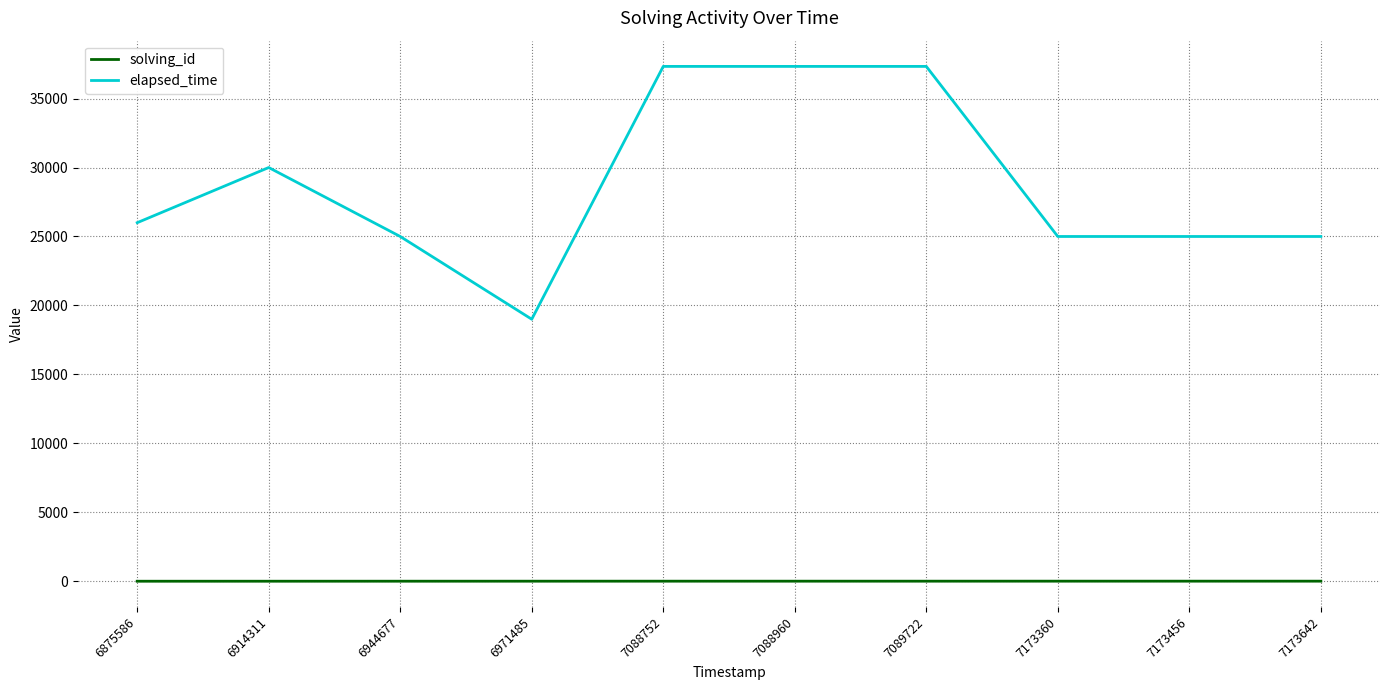

Which series has the largest total across all categories?

elapsed_time